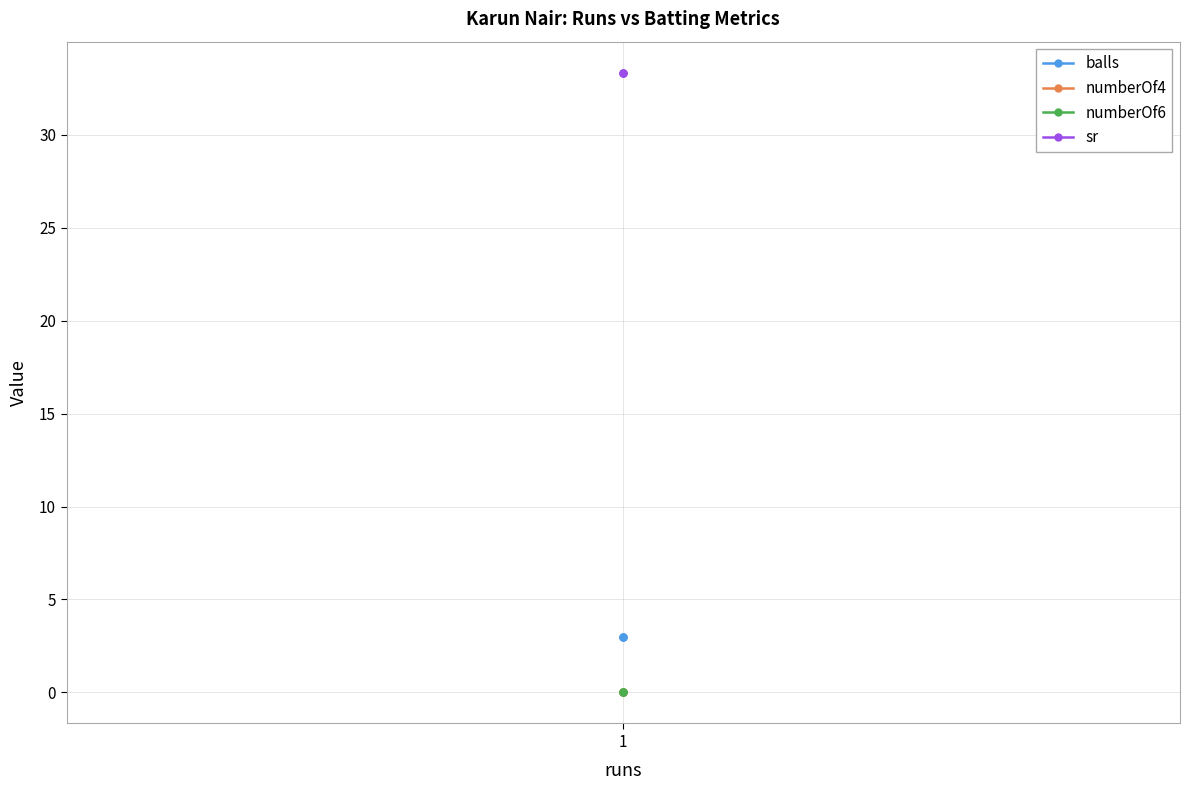

What are all the series names shown in the legend?

balls, numberOf4, numberOf6, sr